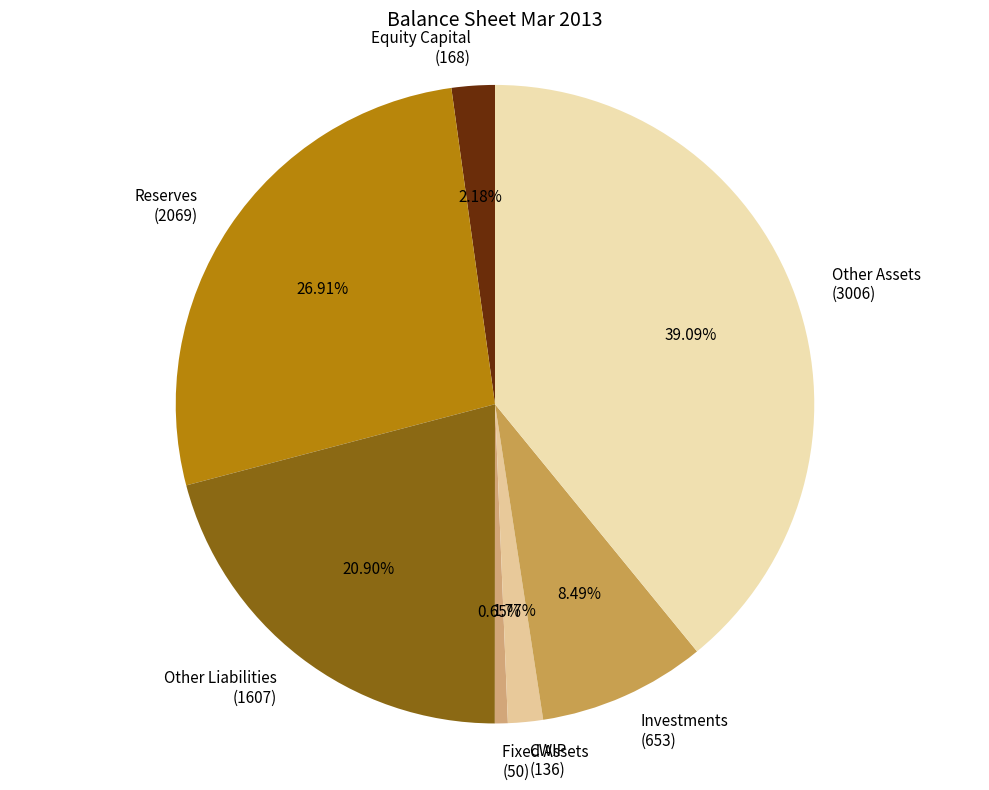

Combined, do Other Assets (3006) and Investments (653) account for over 50%?

No